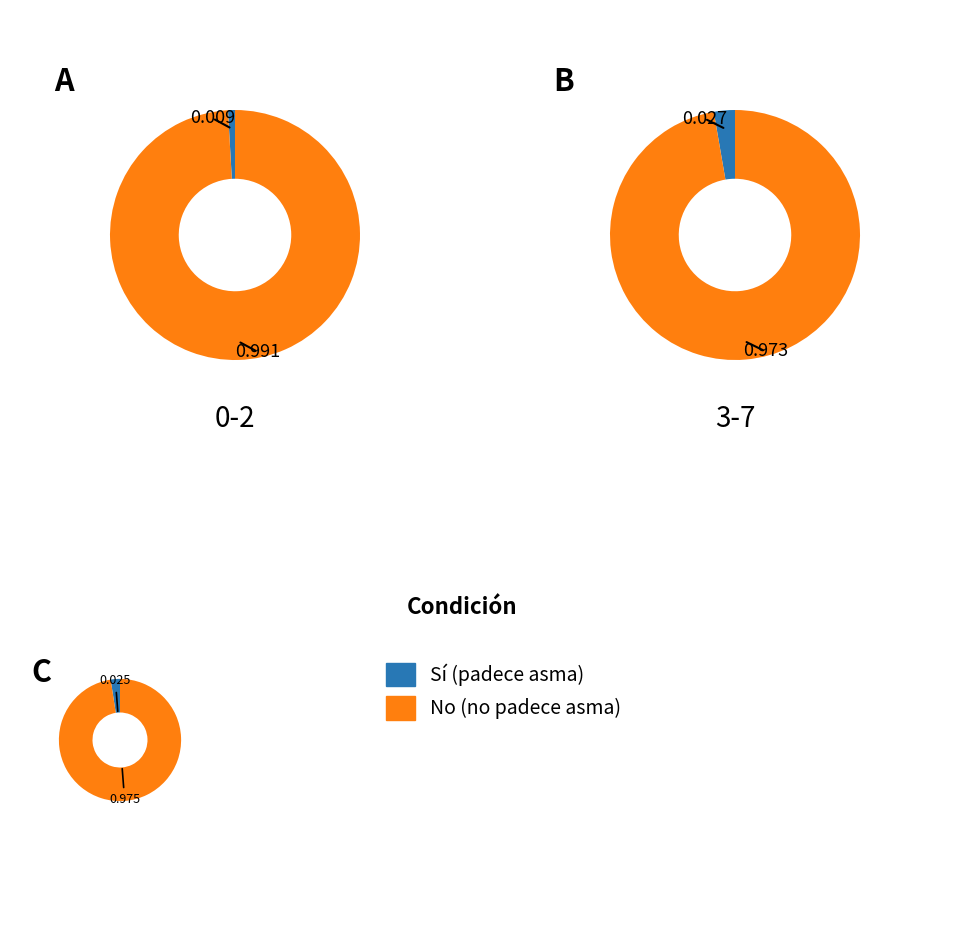

Is 12-15 the majority of the pie?

No